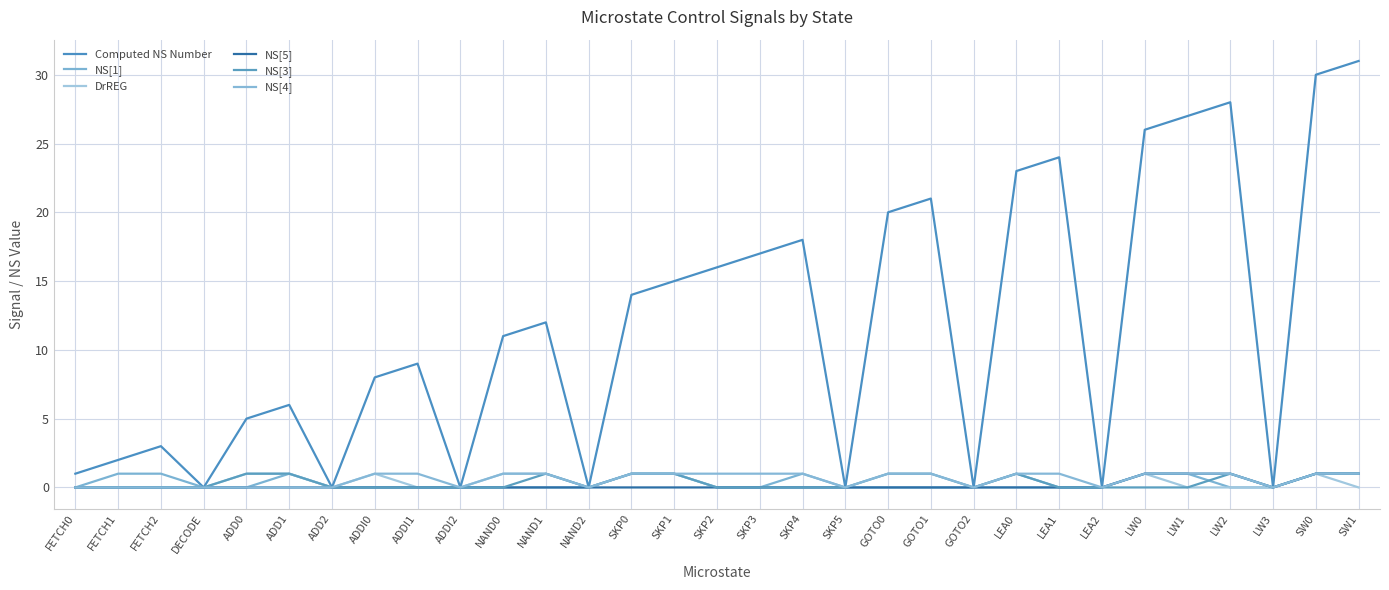

What is the average value of the NS[4] series?

1